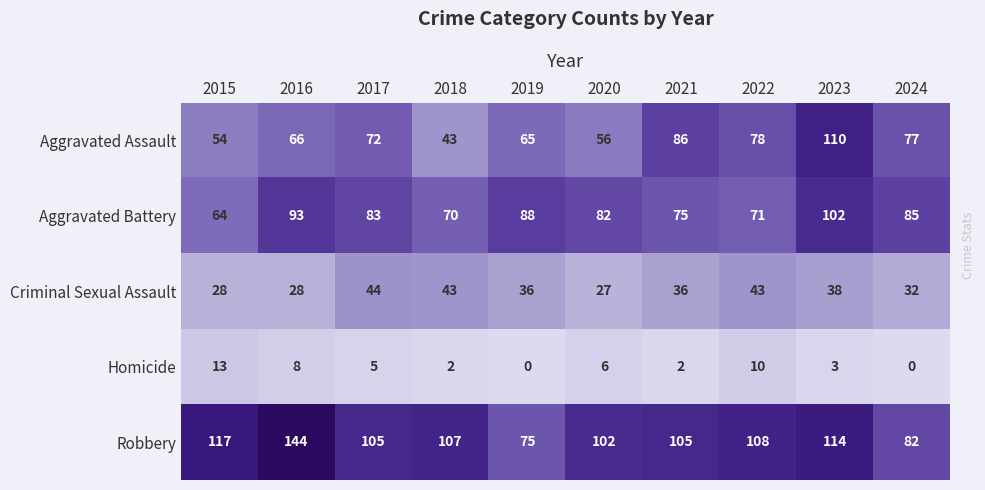

Where does the Criminal Sexual Assault series first go above 36?

2017